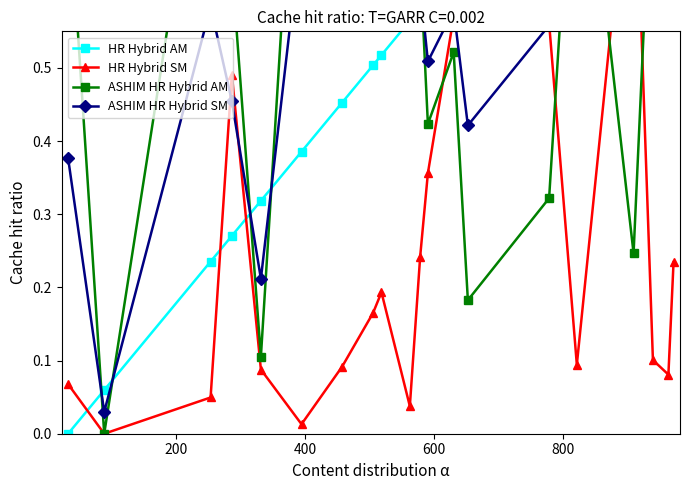

Is this an area chart (filled region under the line)?

No